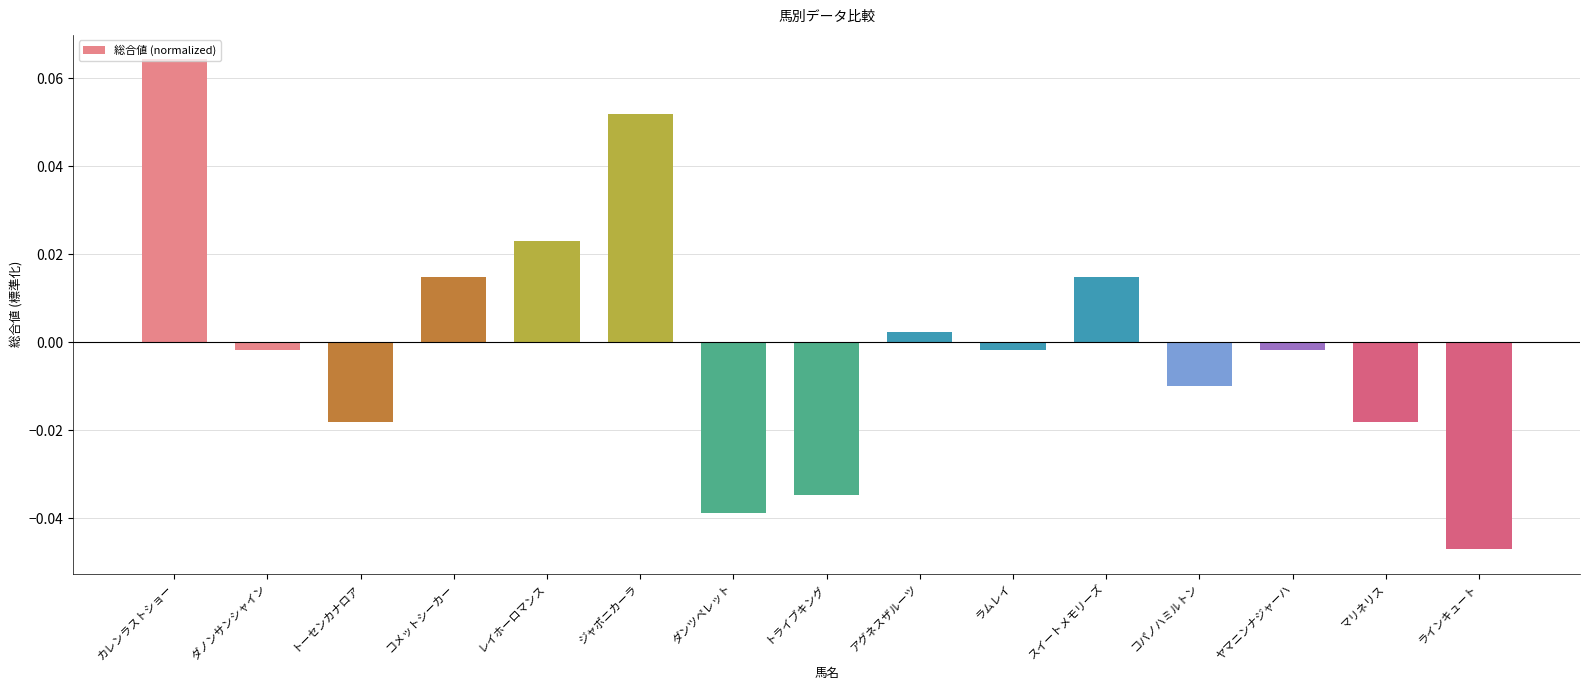

Where does the data first go above 0?

カレンラストショー